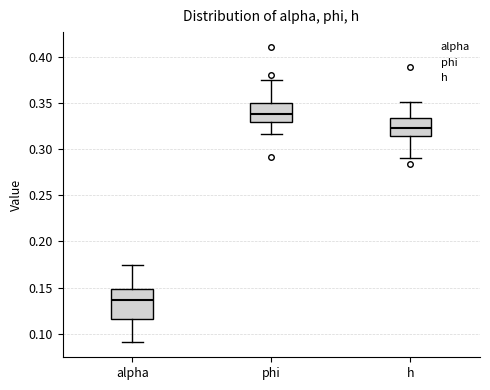

Where does the median line of the box for h sit on the y-axis? The values are not printed on the chart, so give them approximately, as read against the axis.

0.325